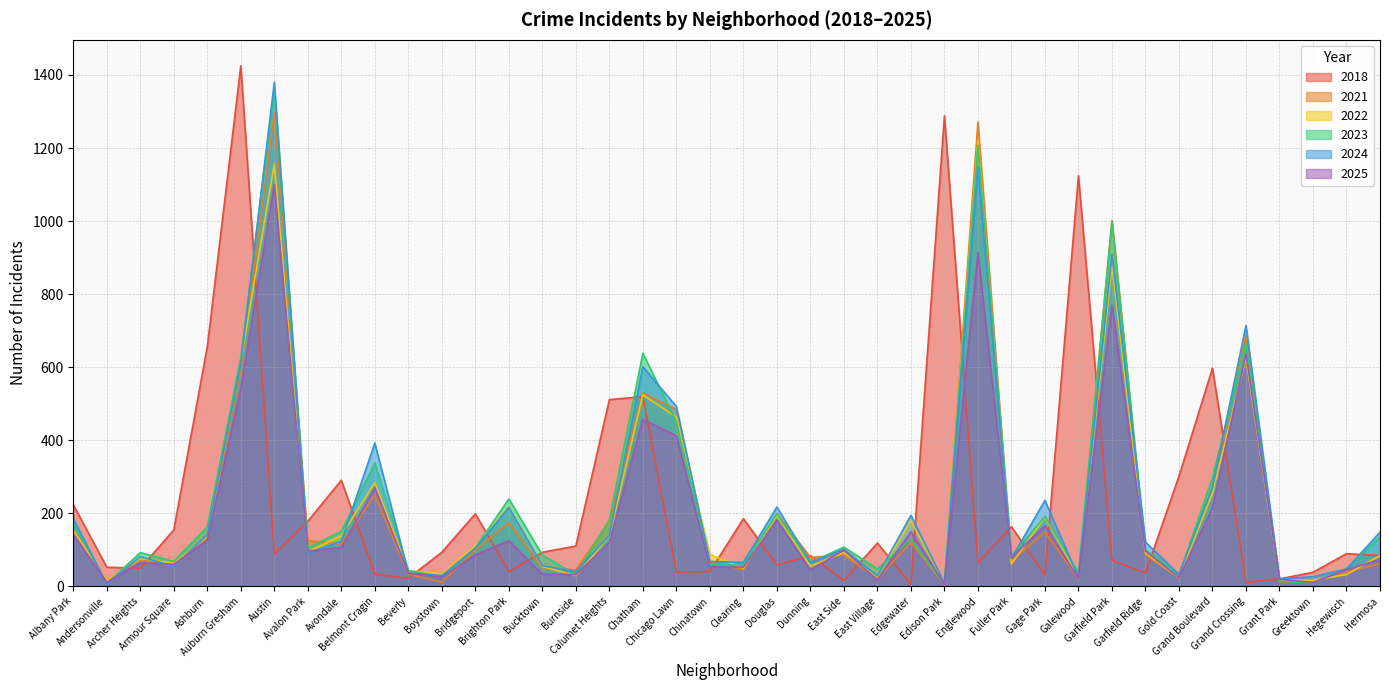

Between which two adjacent categories do 2023 and 2021 first intersect?

Albany Park and Andersonville